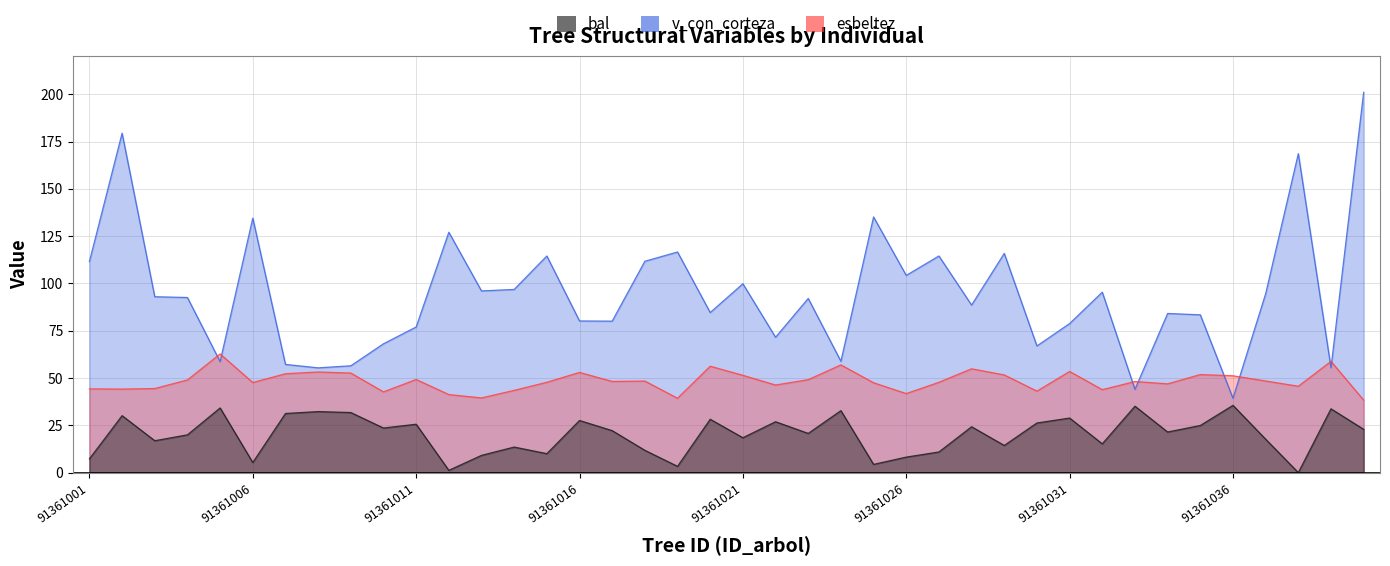

At how many categories does at least one series exceed 151?

3